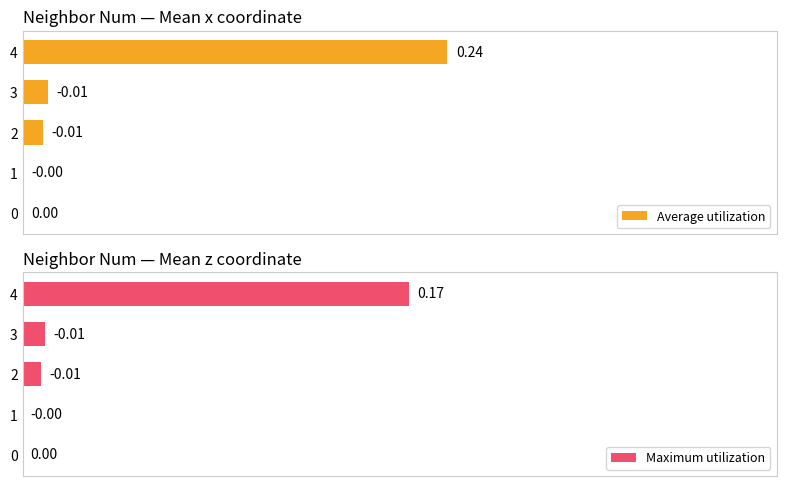

Which series has the largest range (max minus min)?

Average utilization